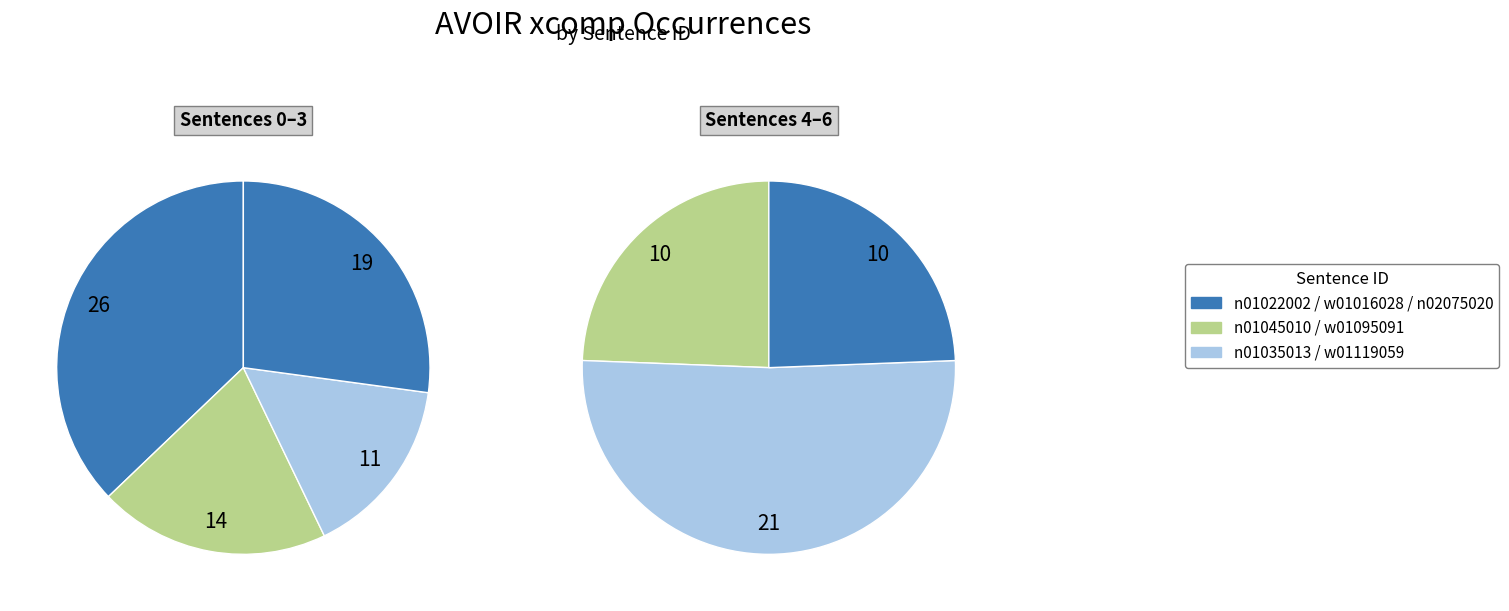

Does w01095091 represent more than half of the total?

No